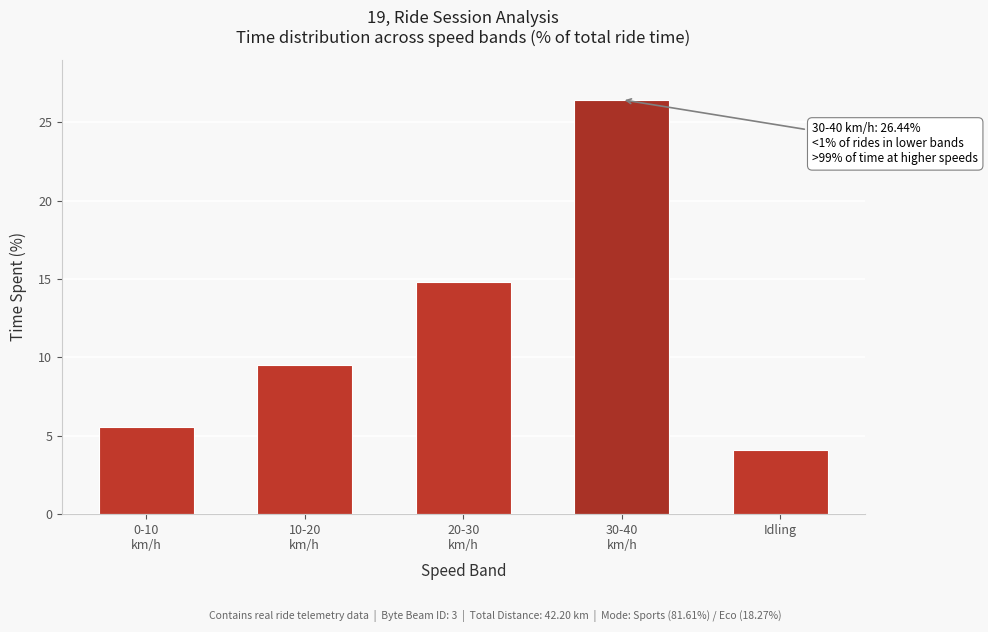

Reading left to right, transcribe all the data shown in this chart.

5.5	9.5	14.8	26.4	4.1